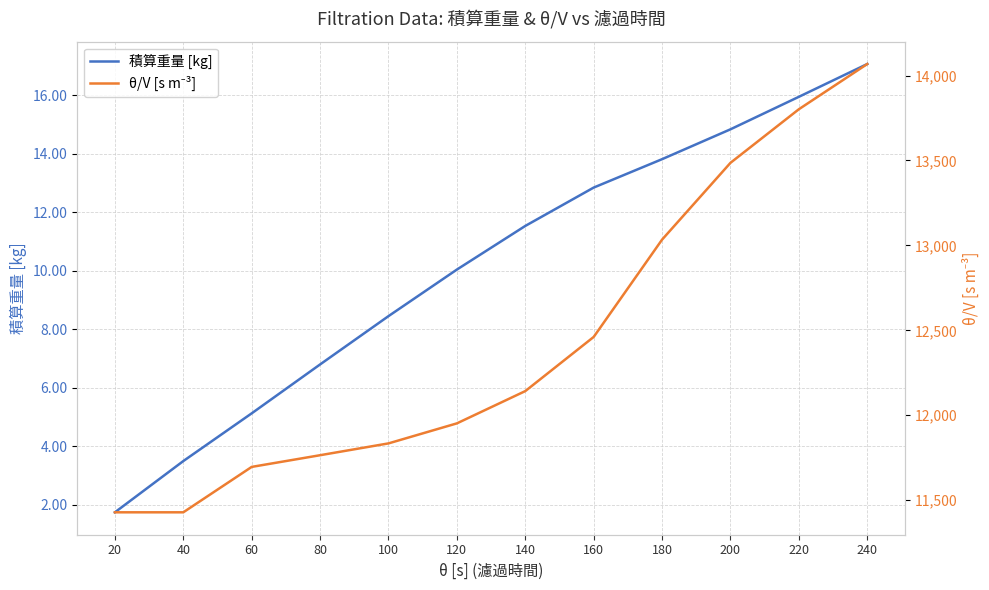

How many values in the θ/V [s m⁻³] series are below 12142?

6